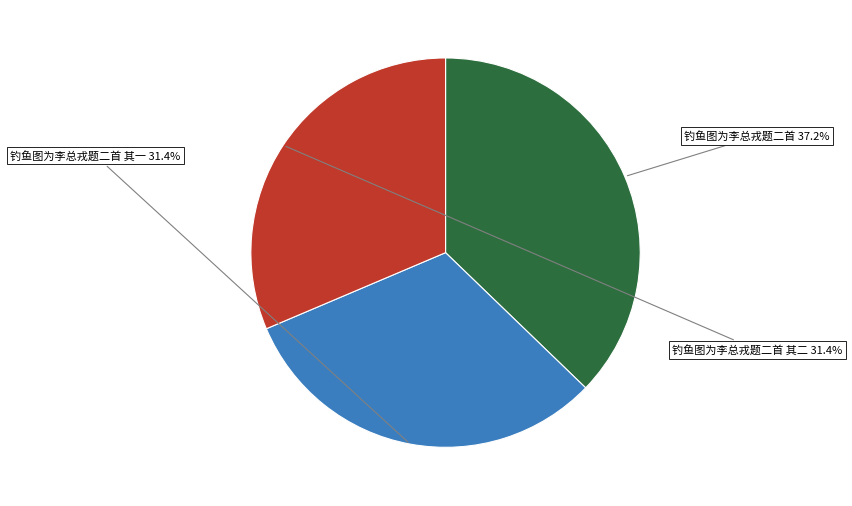

Count the number of slices in the pie.

3